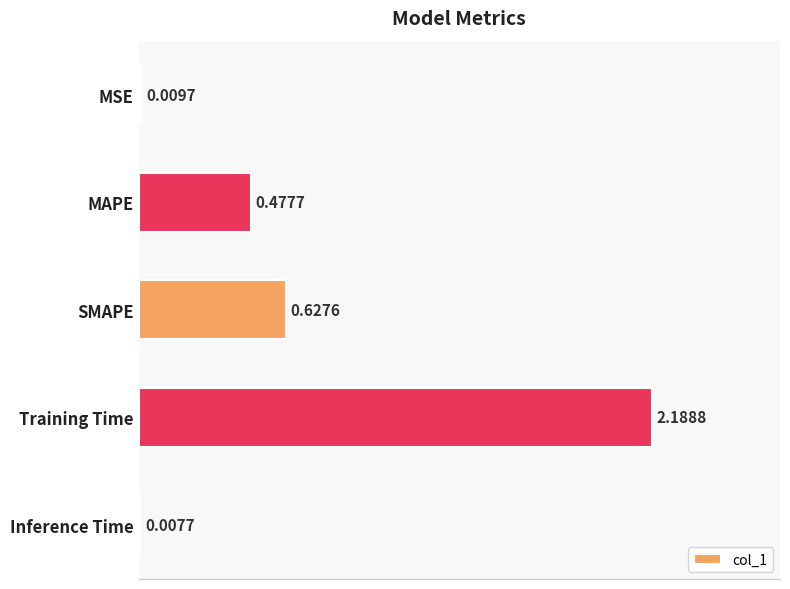

What is the sum of the values at Training Time and MAPE?

2.7